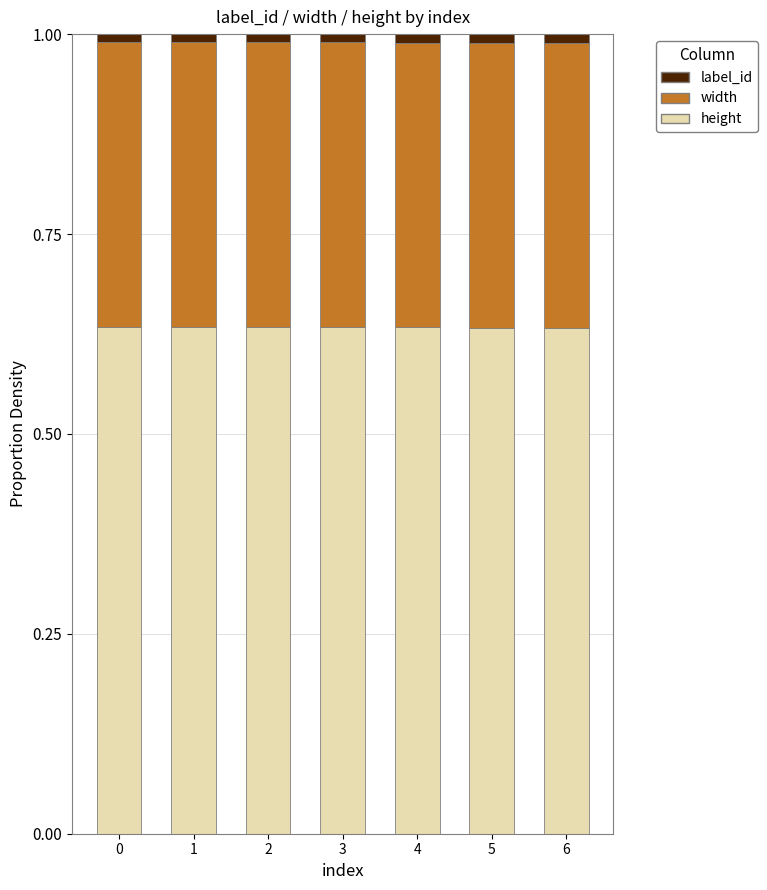

What are all the series names shown in the legend?

label_id, width, height